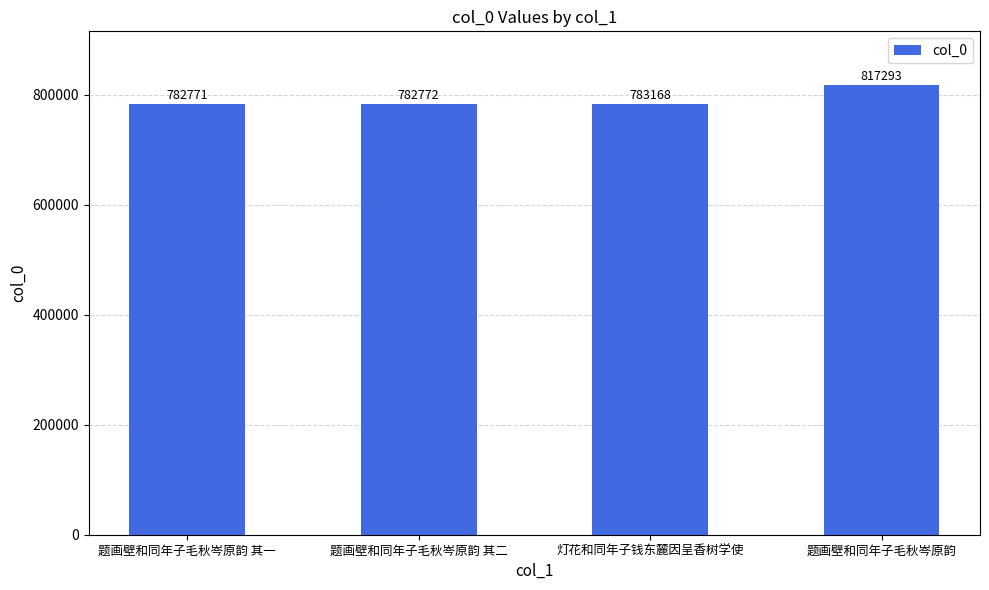

How many distinct data groups are displayed?

1